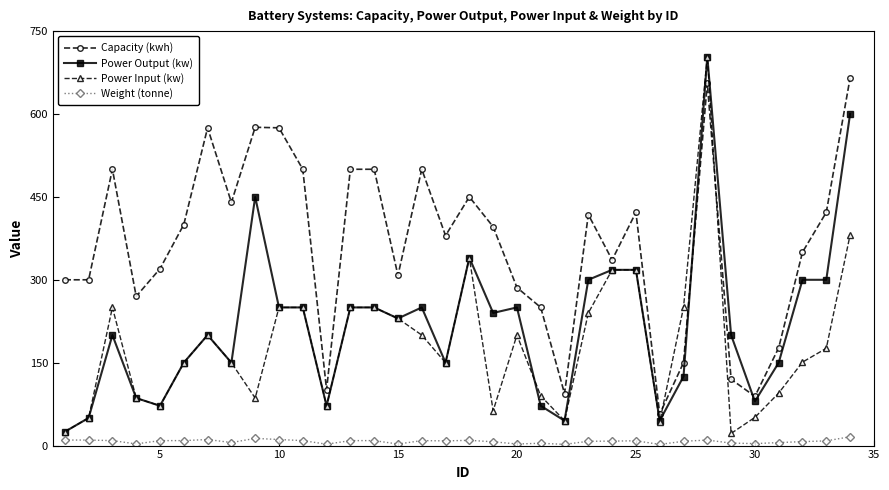

True or false: Power Output (kw) and Weight (tonne) intersect in this chart.

False